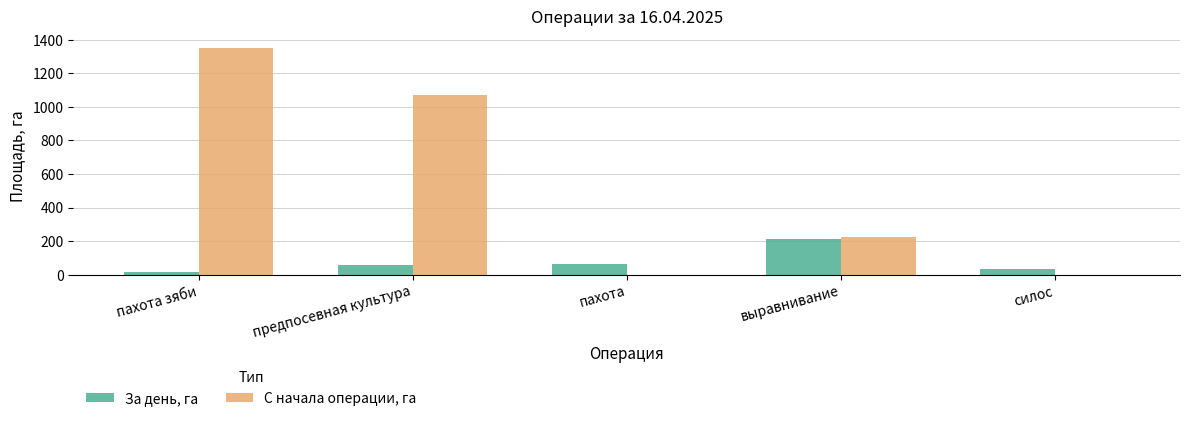

Are the bars horizontal?

No